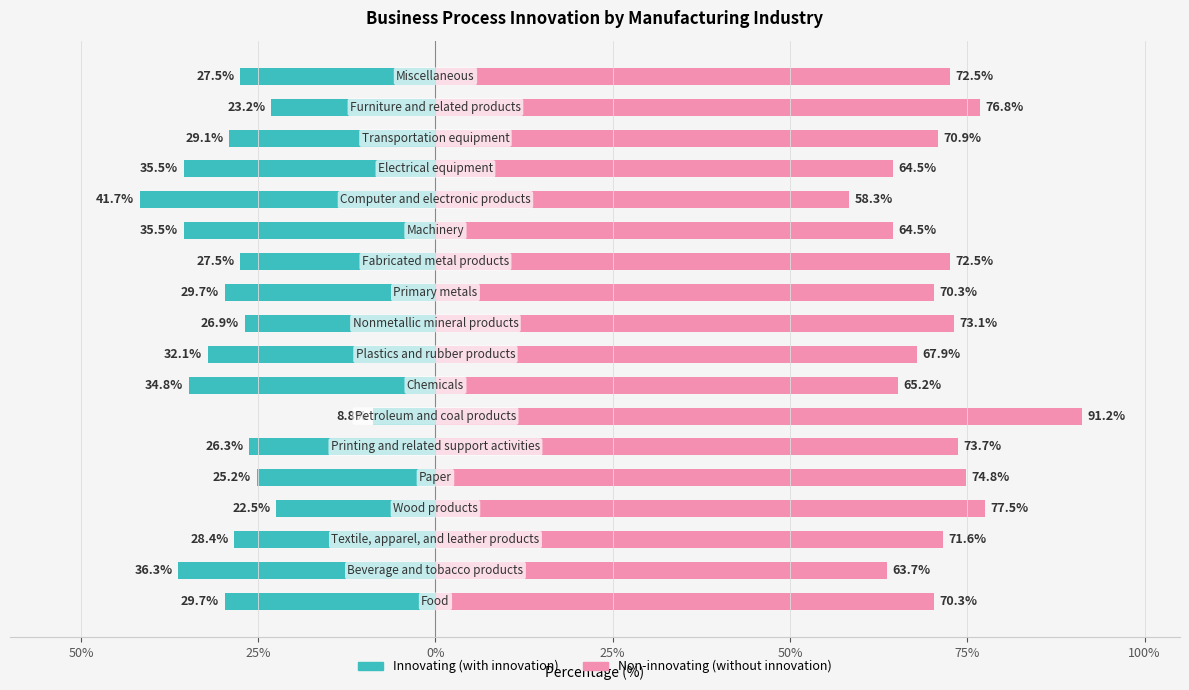

Reading left to right, list all the values displayed in this chart.

Innovating (with innovation): -29.7	-36.3	-28.4	-22.5	-25.2	-26.3	-8.8	-34.8	-32.1	-26.9	-29.7	-27.5	-35.5	-41.7	-35.5	-29.1	-23.2	-27.5
Non-innovating (without innovation): 70.3	63.7	71.6	77.5	74.8	73.7	91.2	65.2	67.9	73.1	70.3	72.5	64.5	58.3	64.5	70.9	76.8	72.5